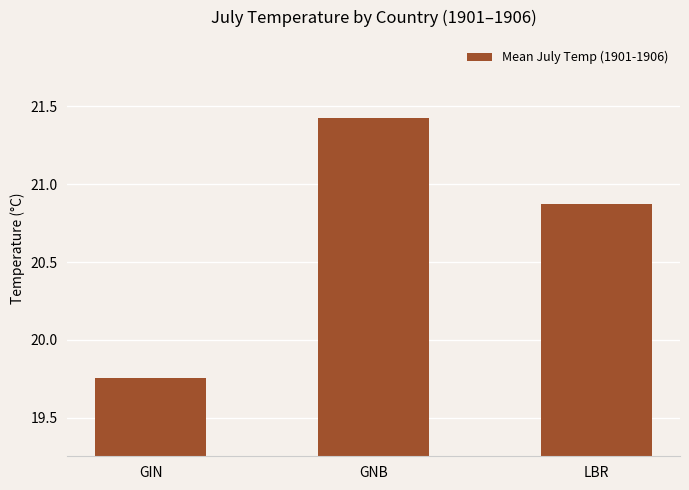

Which has a higher value, GNB or LBR?

GNB